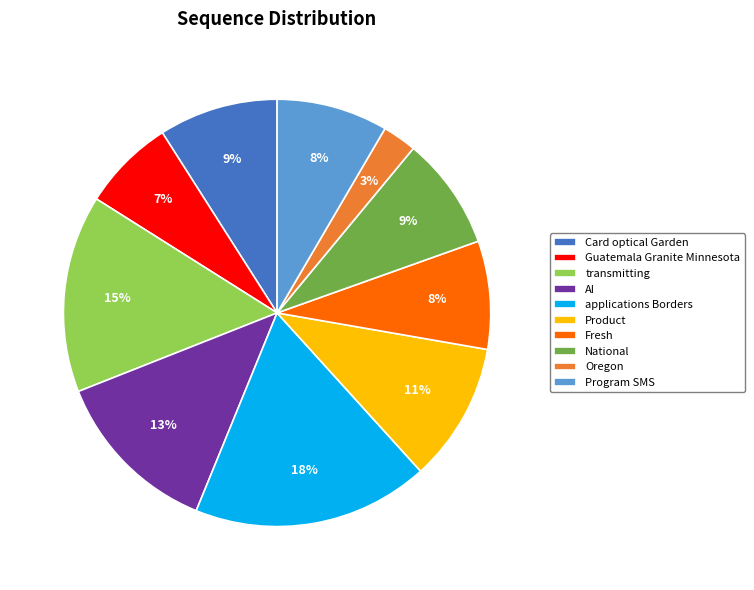

To the nearest percent, what percentage of the pie is Program SMS?

8%